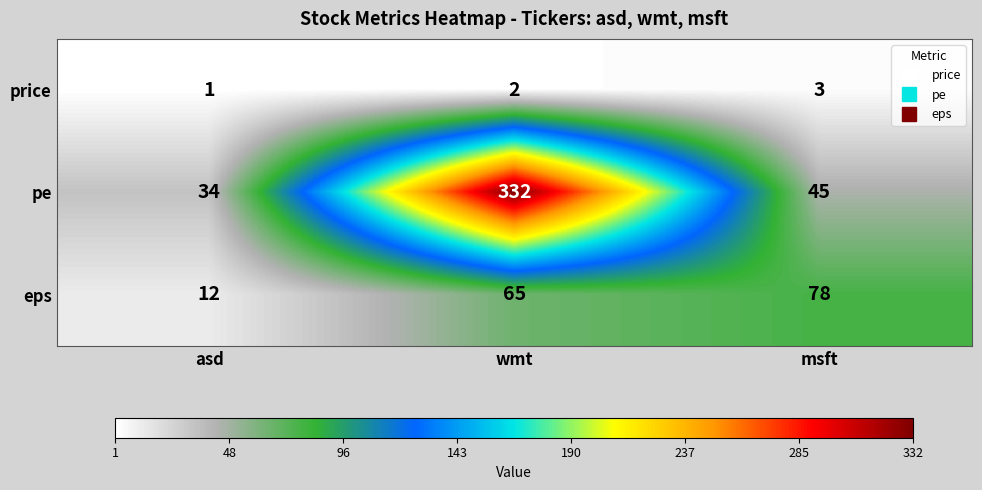

How many data points does each series have?

3